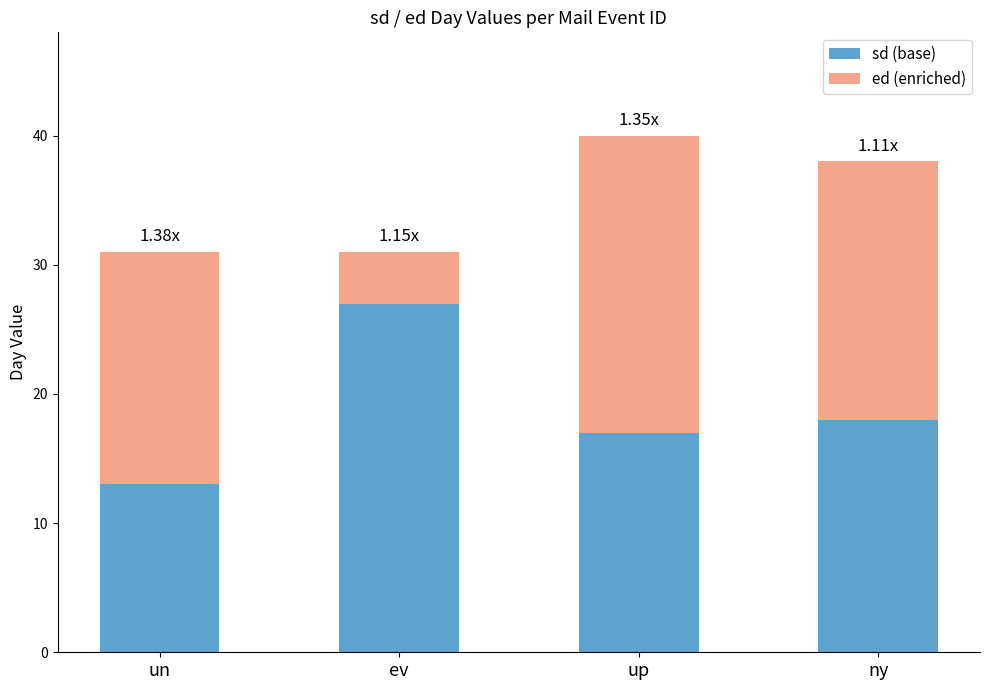

What is the total value across all series at un?

31